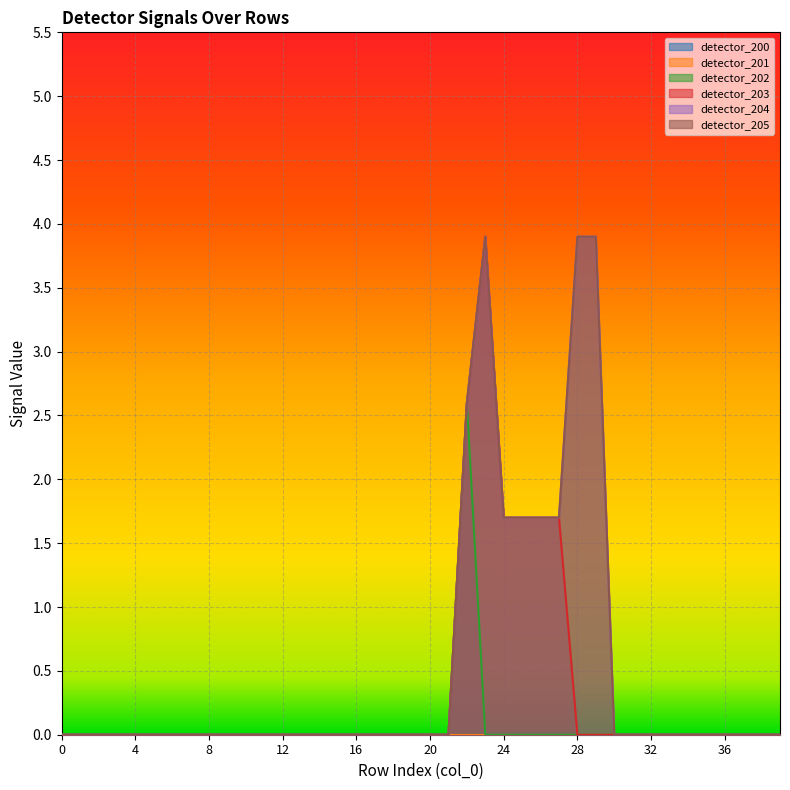

At which category does the chart reach its peak across all series?

23